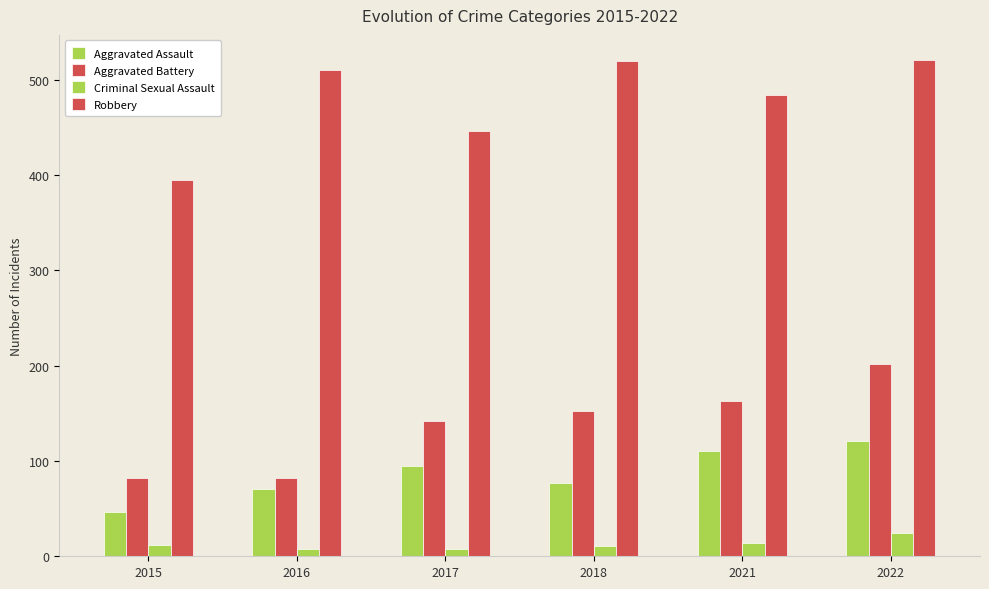

Count the number of data series in this chart.

4